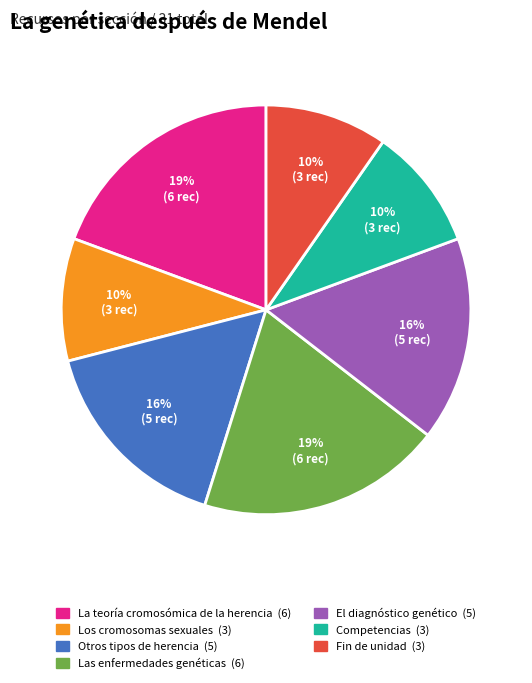

Which has a higher value, El diagnóstico genético or Fin de unidad?

El diagnóstico genético